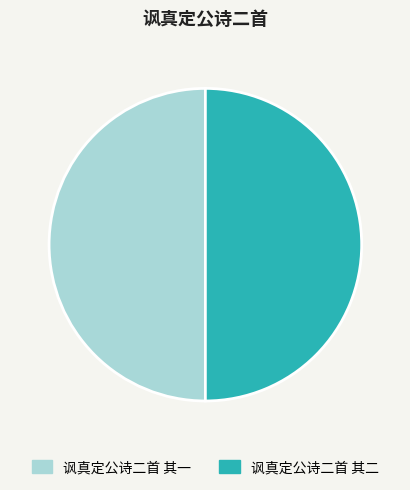

Approximately how many times larger is the value at 讽真定公诗二首 其一 compared to 讽真定公诗二首 其二?

1.0